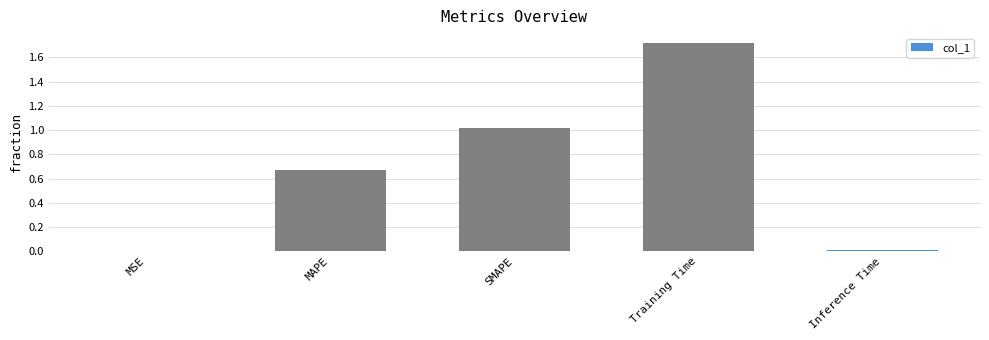

Which has a higher value, MAPE or SMAPE?

SMAPE